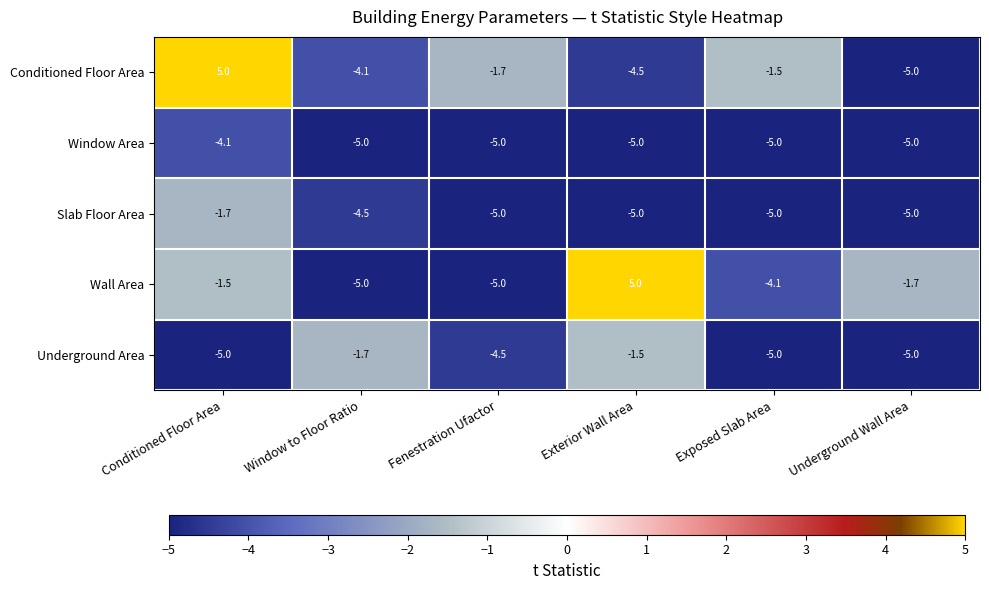

What is the sum of the Underground Area values at Conditioned Floor Area and Window to Floor Ratio?

-6.7